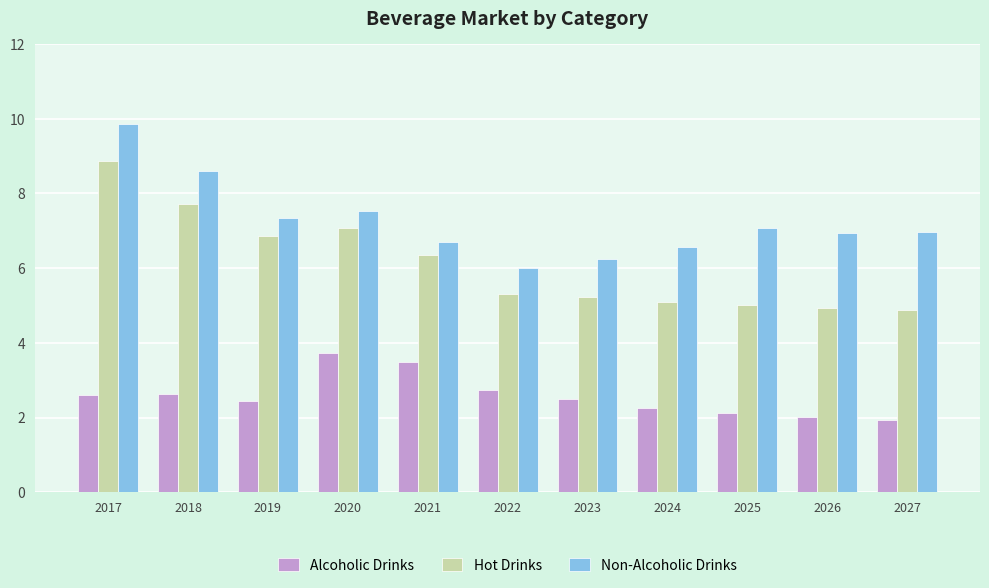

Which label corresponds to the largest value in the chart?

2017